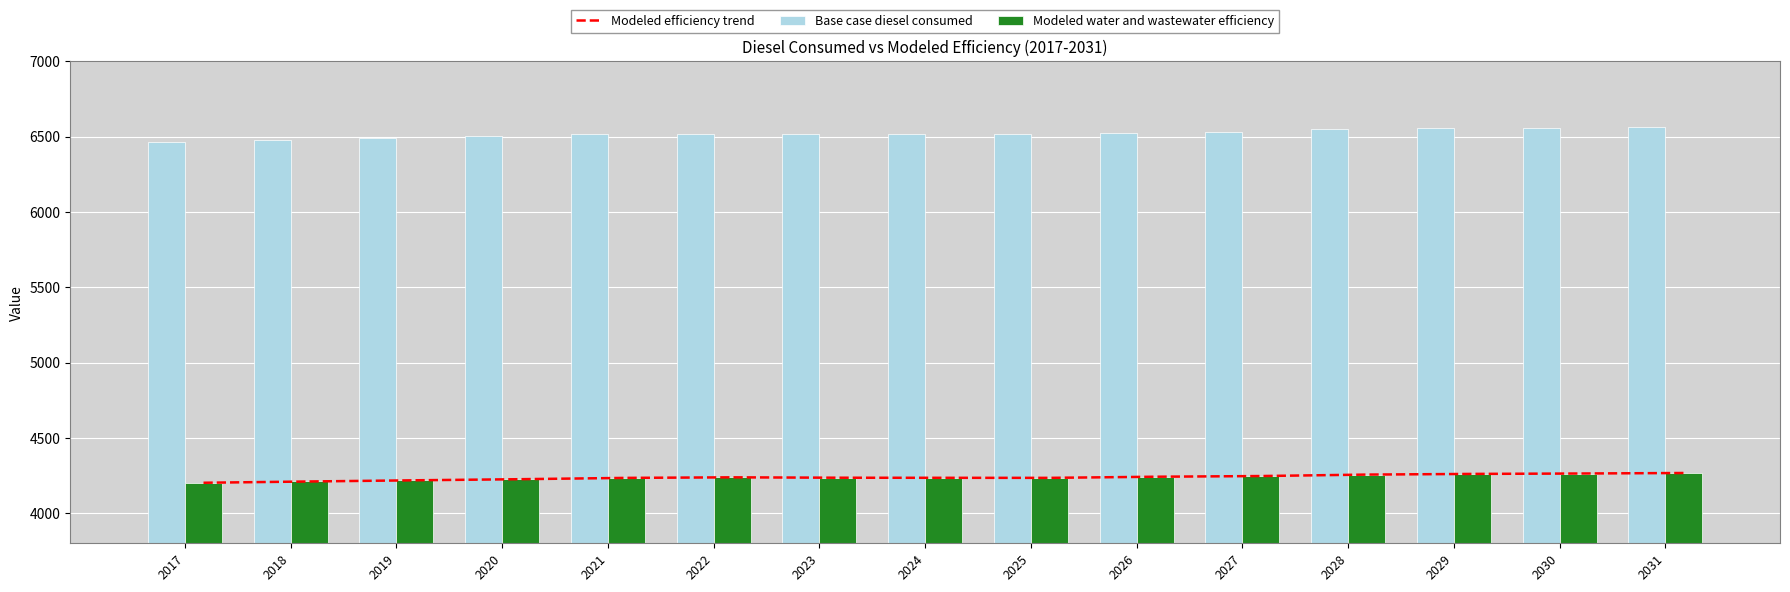

How many data points does each series have?

15